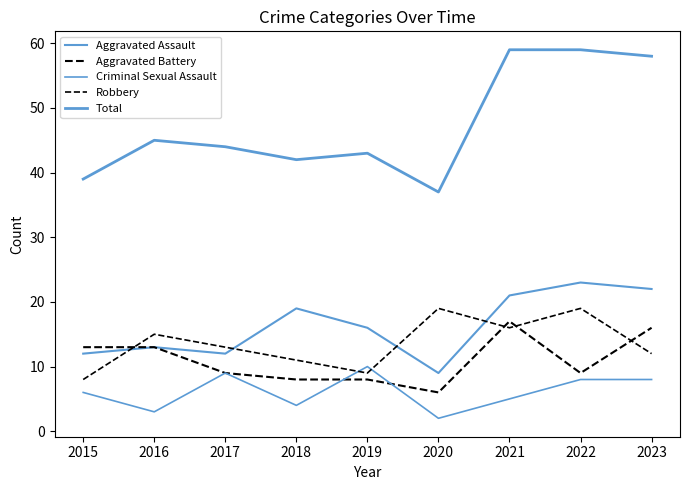

Does the chart have visible grid lines?

No